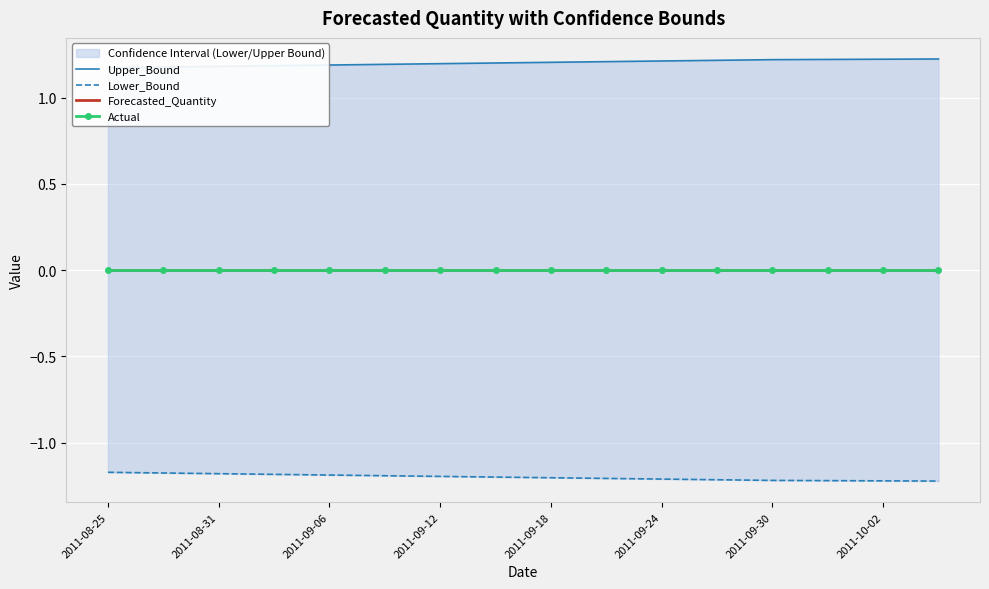

What is the average value of the Lower_Bound series?

-1.2